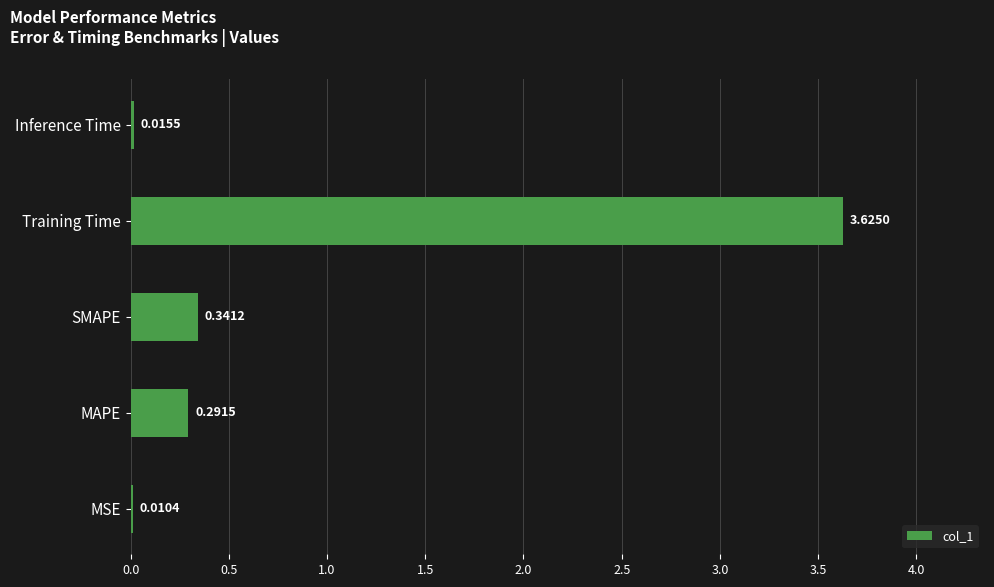

What is the change in value from MAPE to Training Time?

+3.3